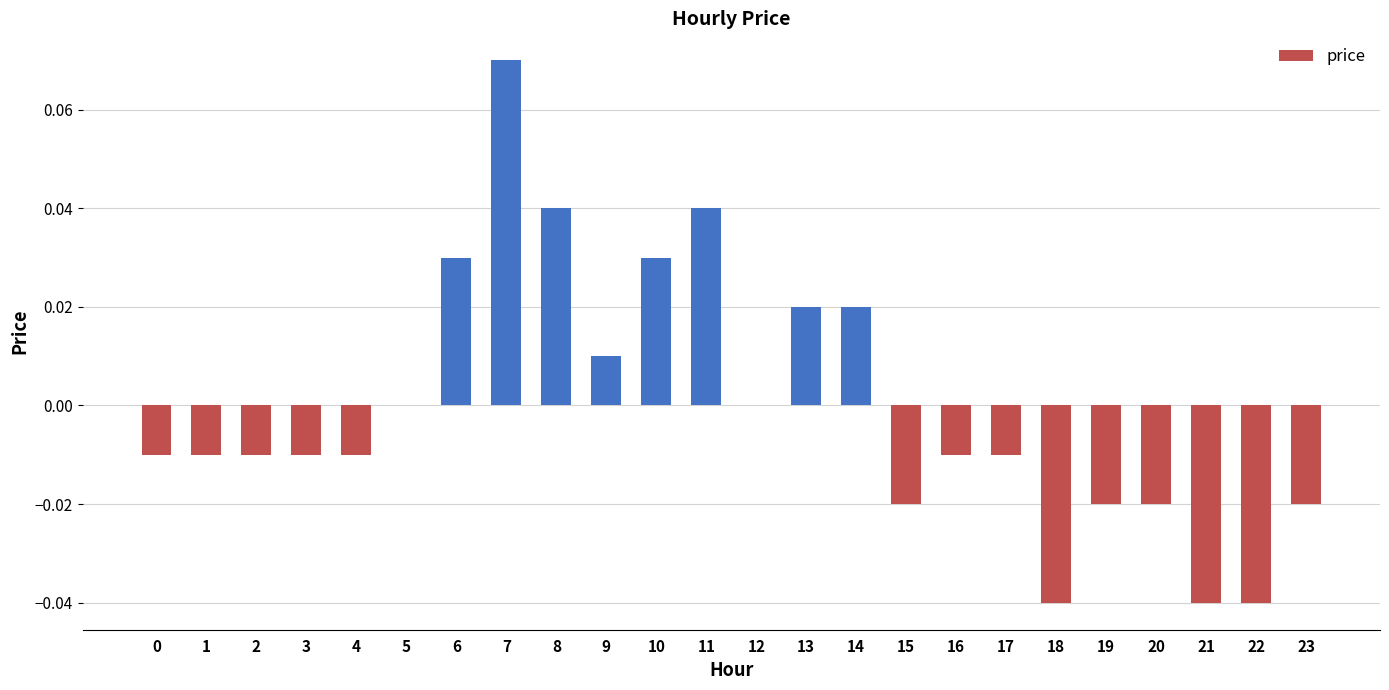

How many data points does each series have?

24